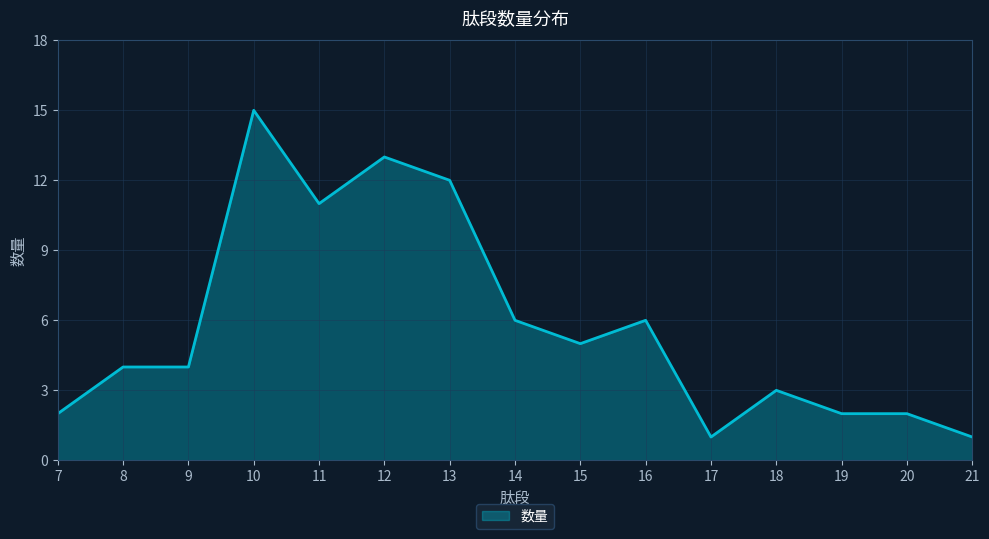

Approximately how many times larger is the value at 11 compared to 7?

5.5